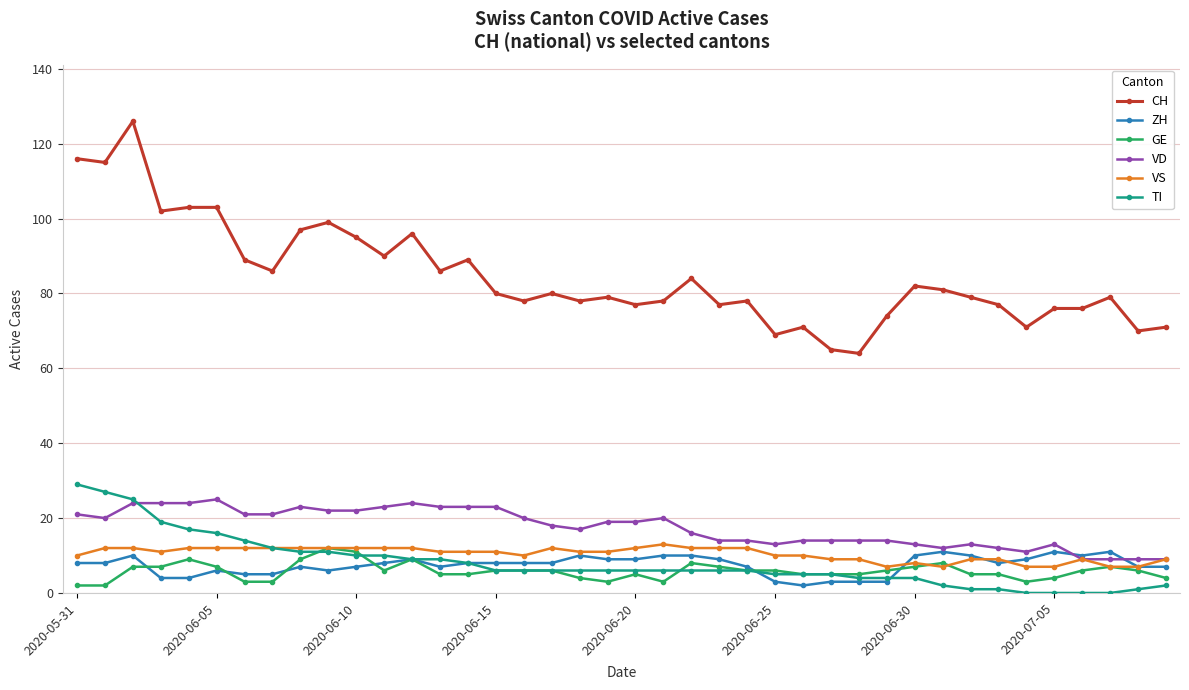

Which series has the largest total across all categories?

CH